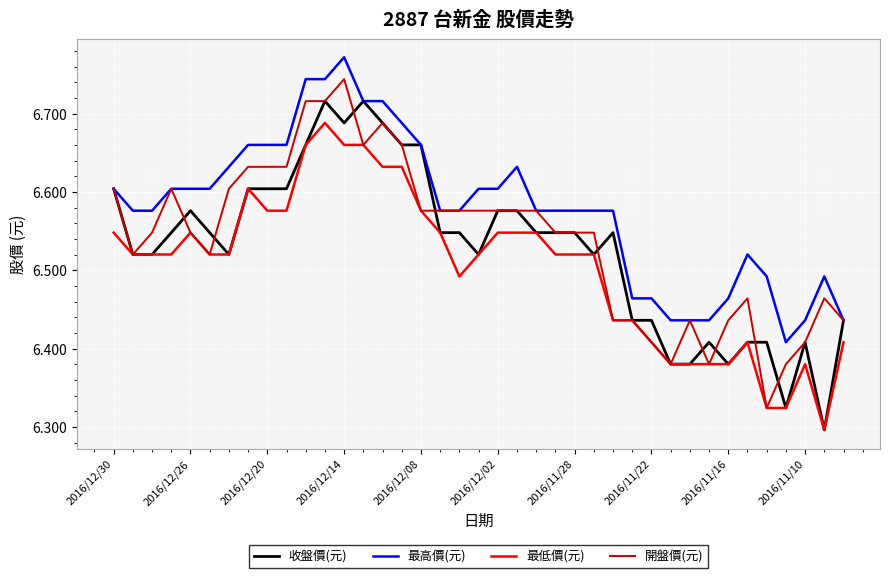

True or false: 最低價(元) and 最高價(元) intersect in this chart.

False